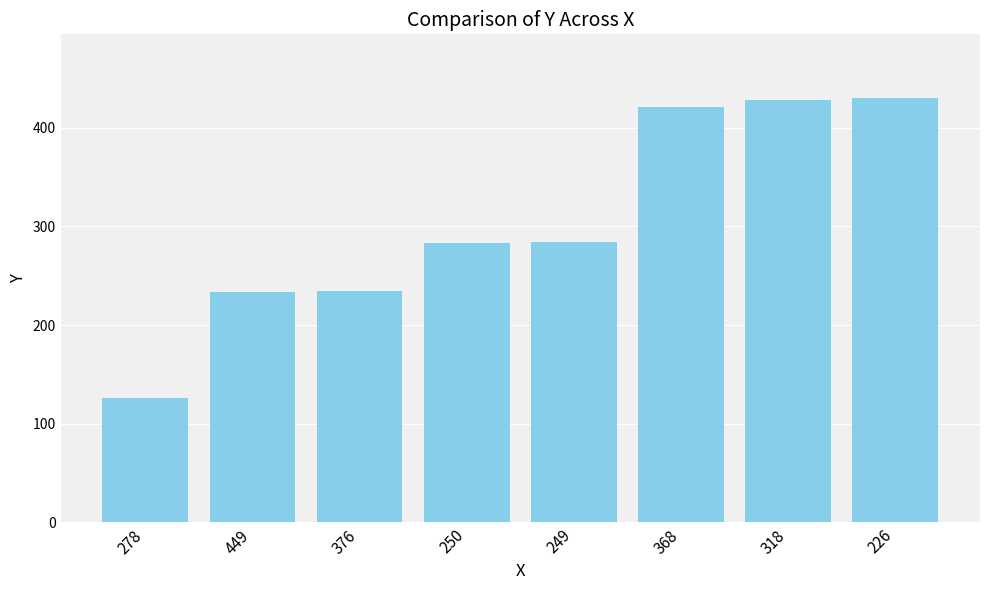

What is the change in value from 249 to 368?

+137